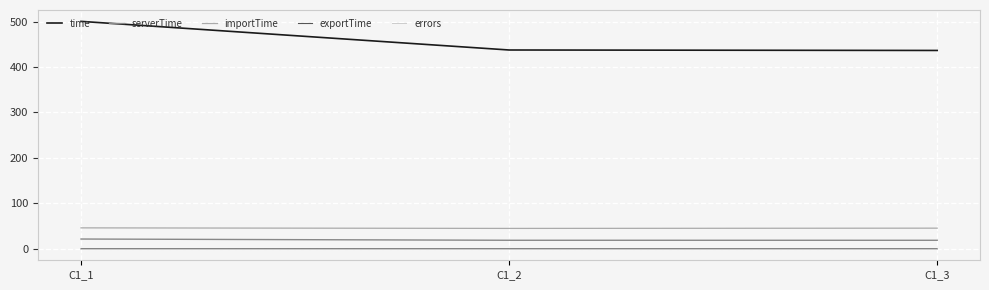

The value of errors at C1_2 is 0.0. True or false?

True